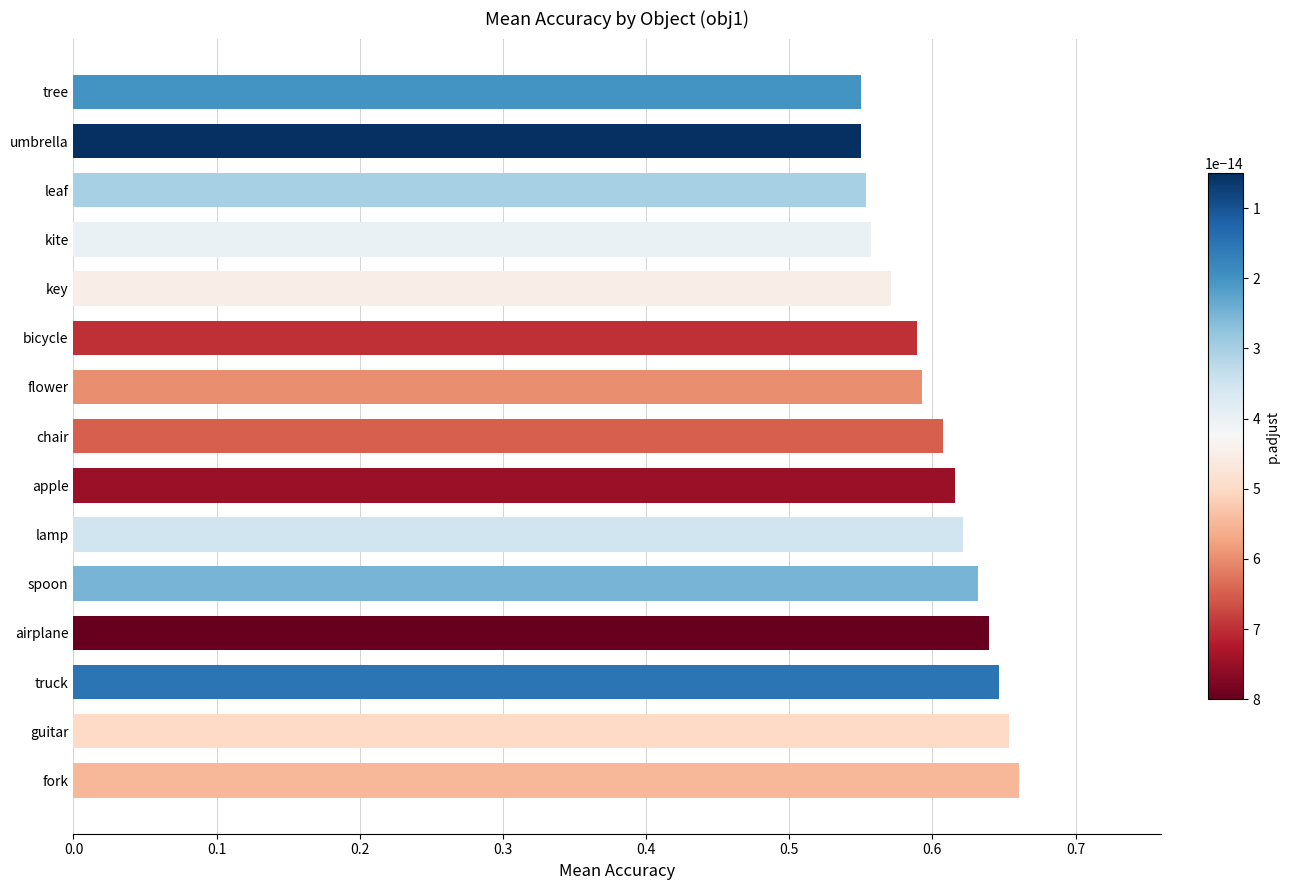

Are the bars horizontal?

Yes